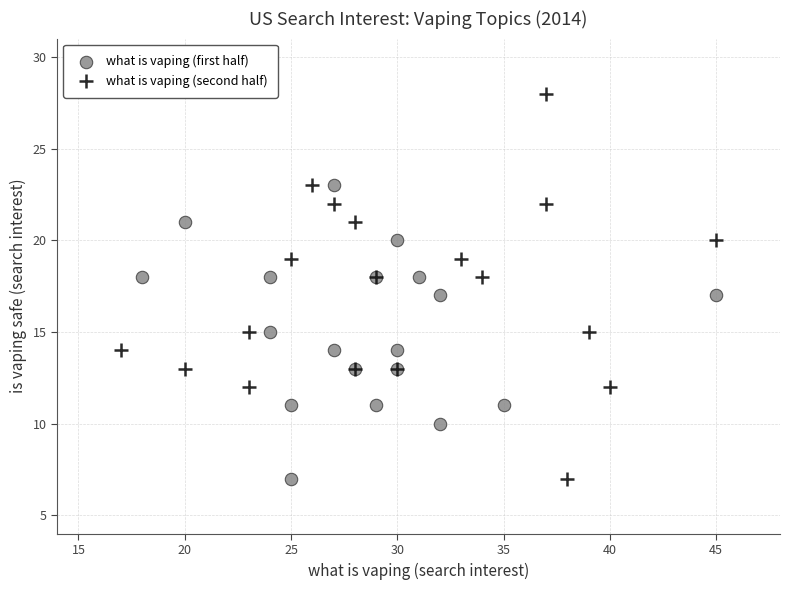

Which series contains the highest Y value?

what is vaping (second half)